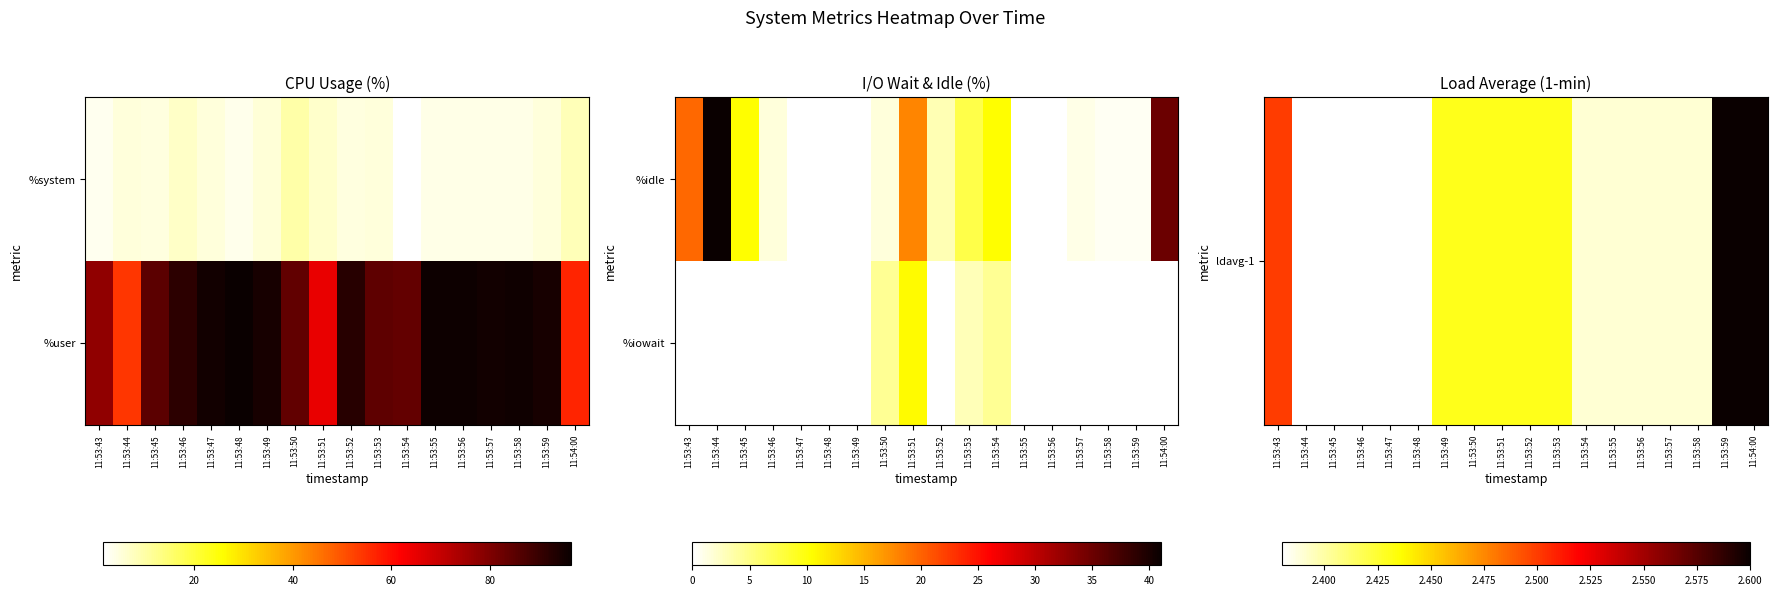

Which label corresponds to the smallest value in the chart?

11:53:47